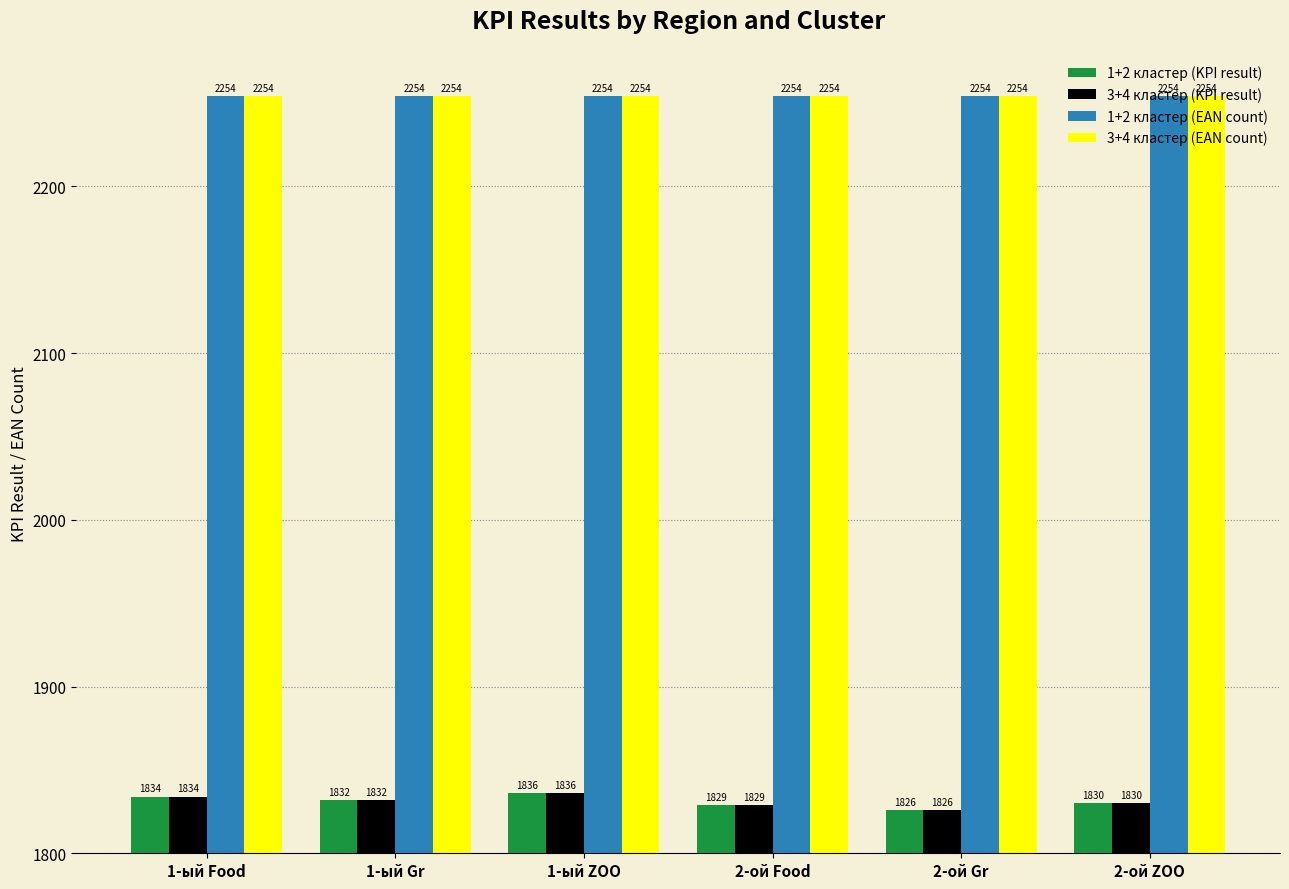

Reading right to left, extract all data points from this chart.

1+2 кластер (KPI result): 2-ой ZOO=1830	2-ой Gr=1826	2-ой Food=1829	1-ый ZOO=1836	1-ый Gr=1832	1-ый Food=1834
3+4 кластер (KPI result): 2-ой ZOO=1830	2-ой Gr=1826	2-ой Food=1829	1-ый ZOO=1836	1-ый Gr=1832	1-ый Food=1834
1+2 кластер (EAN count): 2-ой ZOO=2254	2-ой Gr=2254	2-ой Food=2254	1-ый ZOO=2254	1-ый Gr=2254	1-ый Food=2254
3+4 кластер (EAN count): 2-ой ZOO=2254	2-ой Gr=2254	2-ой Food=2254	1-ый ZOO=2254	1-ый Gr=2254	1-ый Food=2254